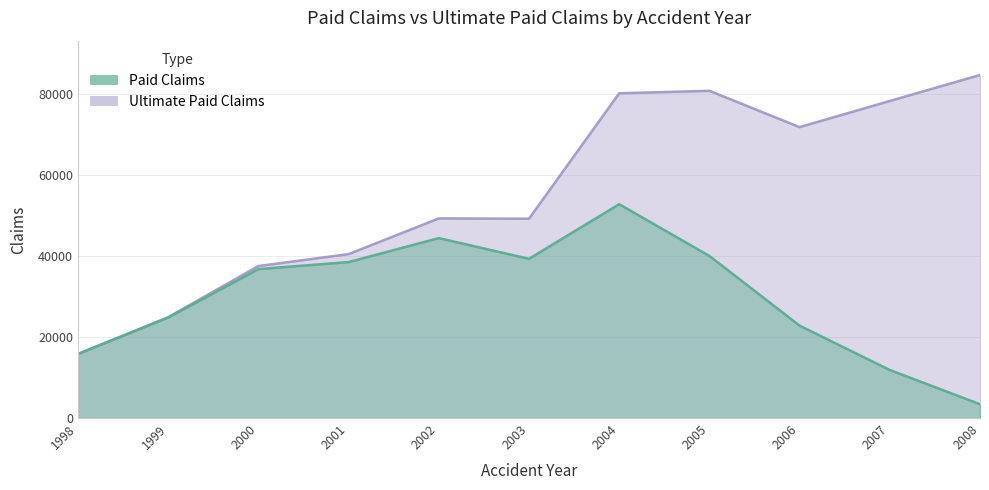

List the series in order of their peak value, highest first.

Ultimate Paid Claims, Paid Claims